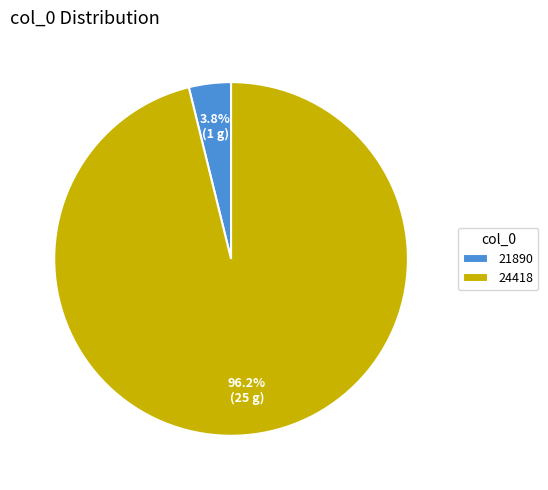

Rank the categories by value from lowest to highest.

21890, 24418